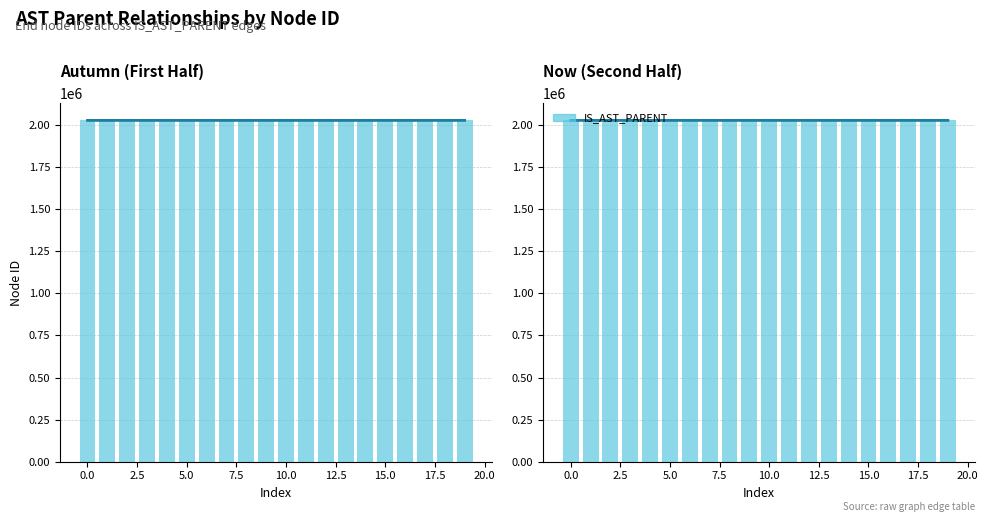

Which label corresponds to the largest value in the chart?

19